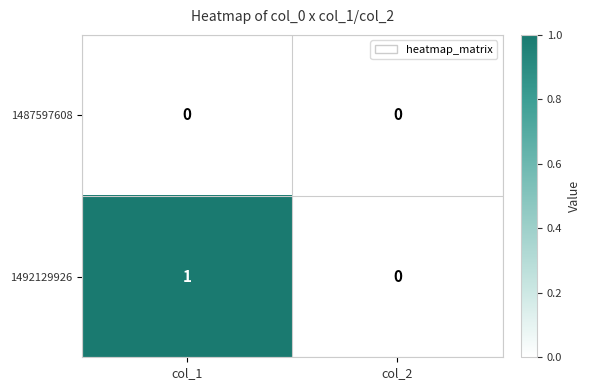

Reading right to left, list all the values displayed in this chart.

1487597608: col_2=0	col_1=0
1492129926: col_2=0	col_1=1